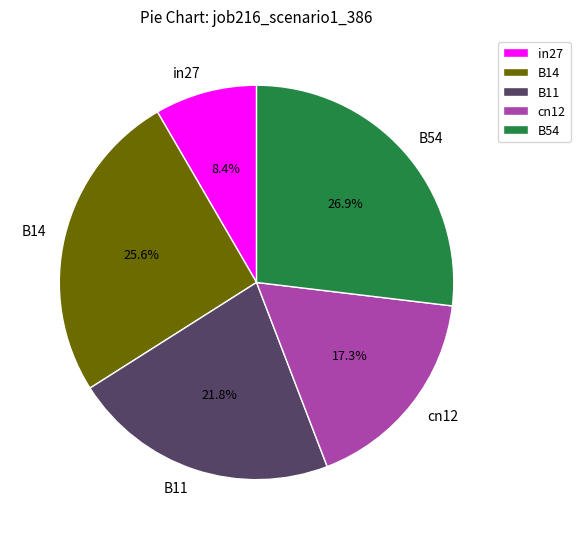

Count the number of slices in the pie.

5